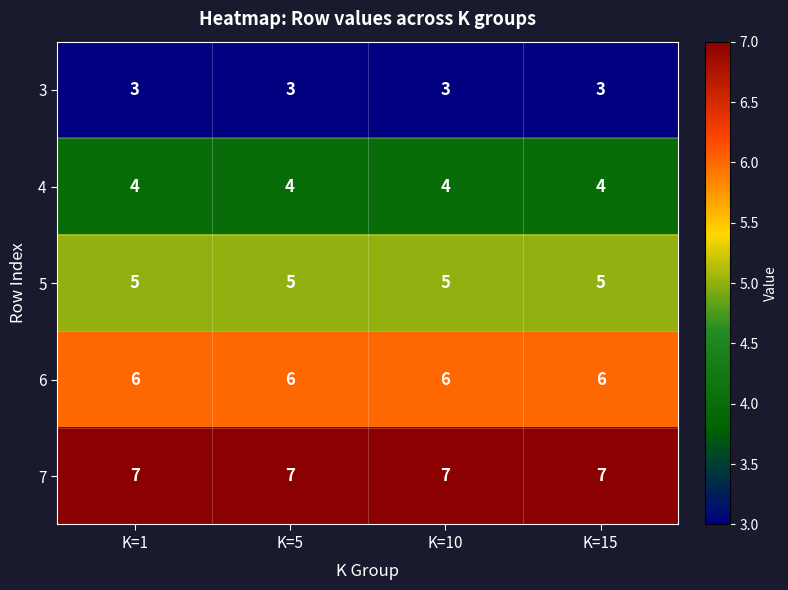

Rank the series by their maximum value, from lowest to highest.

3, 4, 5, 6, 7